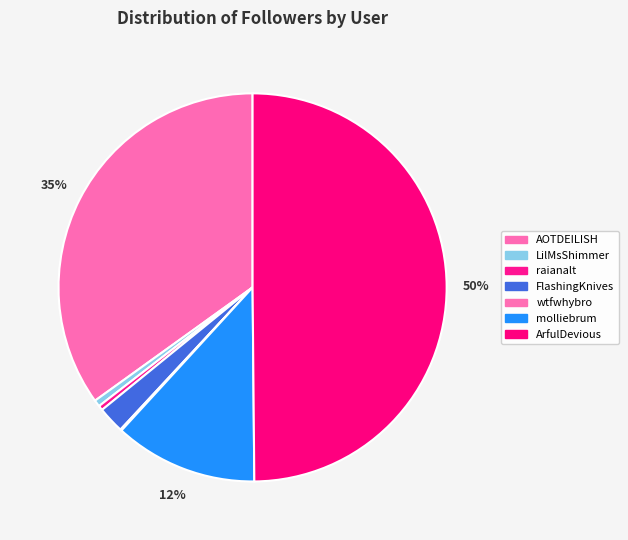

How much of the chart is everything except LilMsShimmer?

99.4%